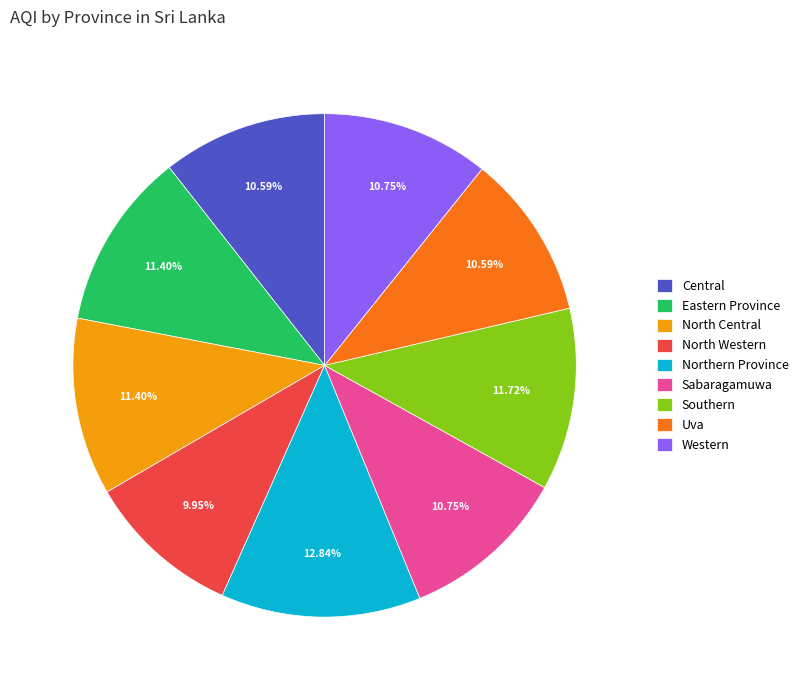

To the nearest percent, what is the difference between the Northern Province and Eastern Province slice percentages?

1%